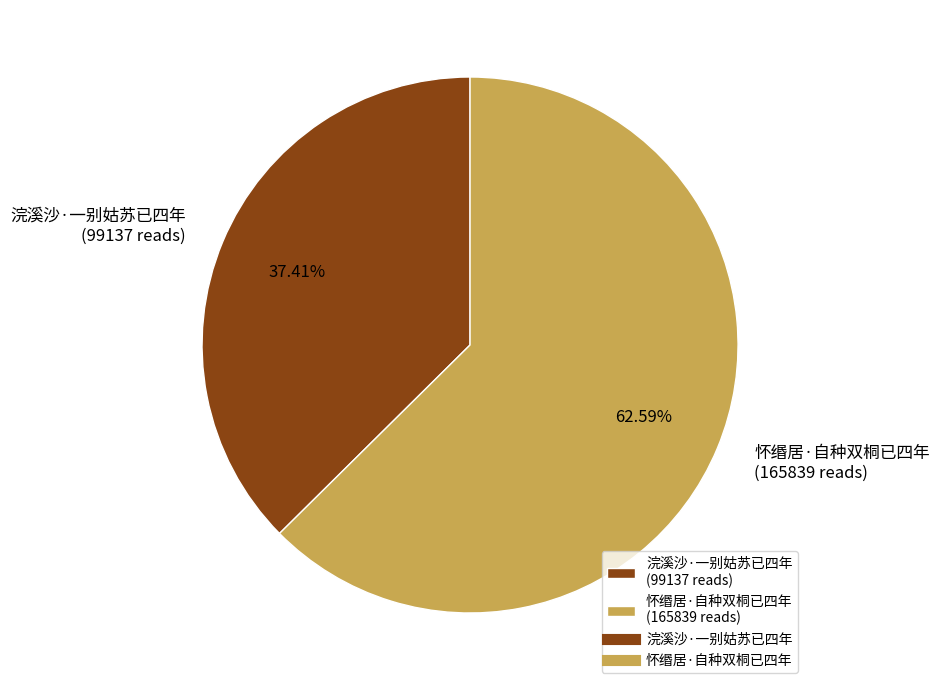

Does 怀缗居·自种双桐已四年 represent more than half of the total?

Yes